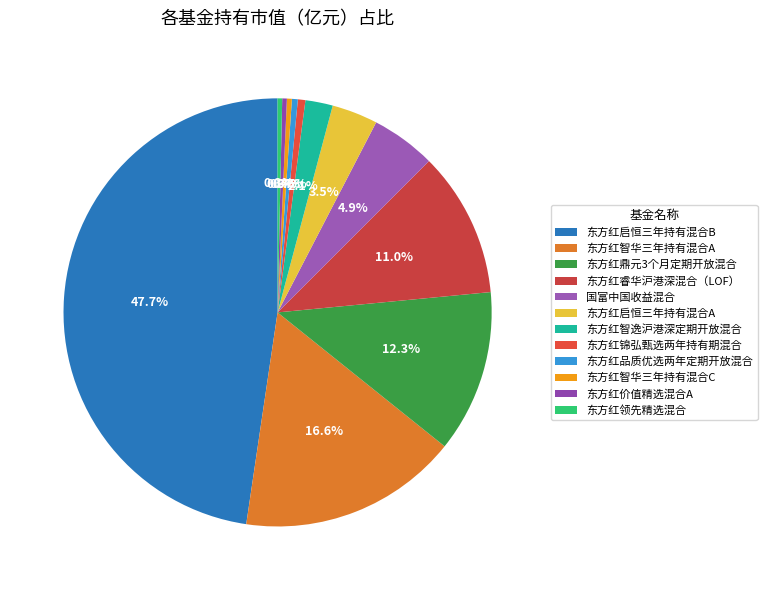

Does 东方红锦弘甄选两年持有期混合 represent more than half of the total?

No